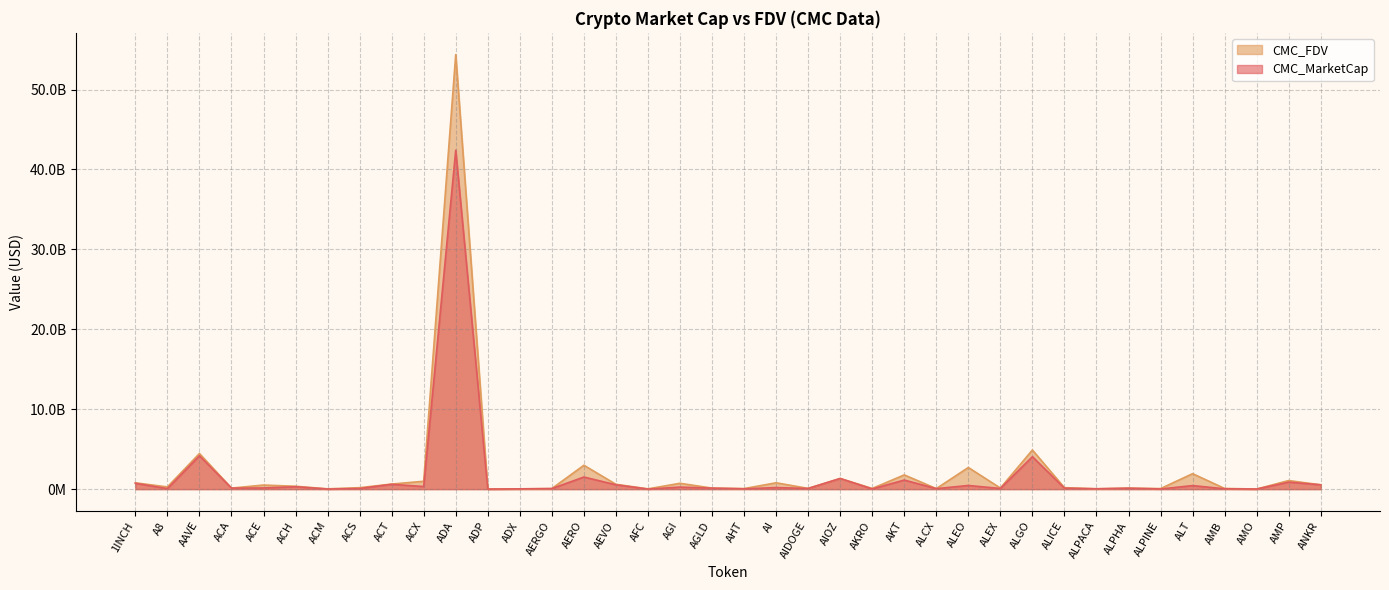

What are all the series names shown in the legend?

CMC_FDV, CMC_MarketCap